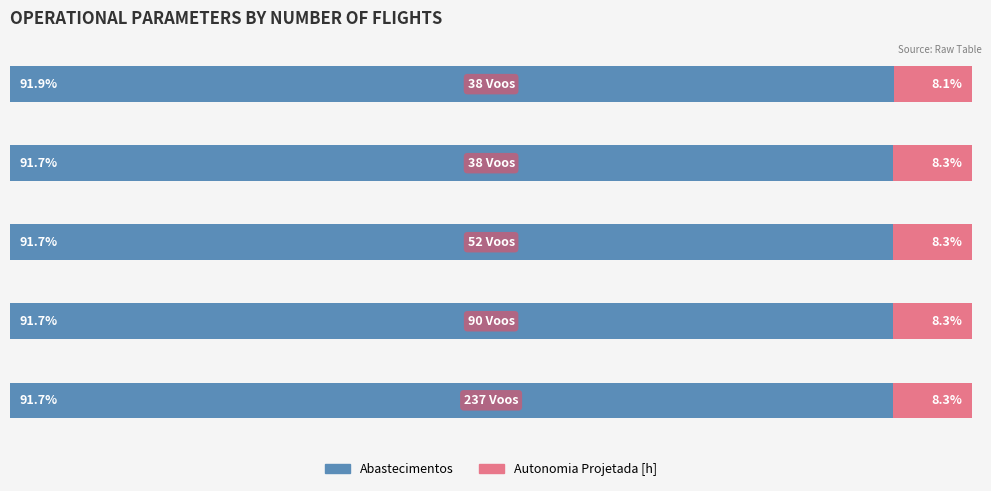

What are all the series names shown in the legend?

Abastecimentos, Autonomia Projetada [h]